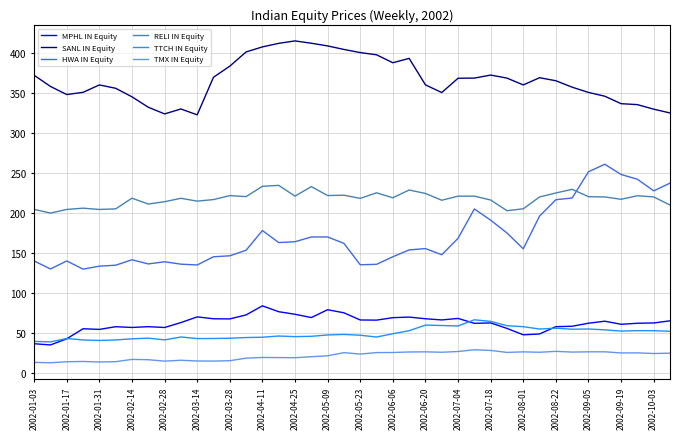

True or false: RELI IN Equity and TTCH IN Equity cross at least once.

False